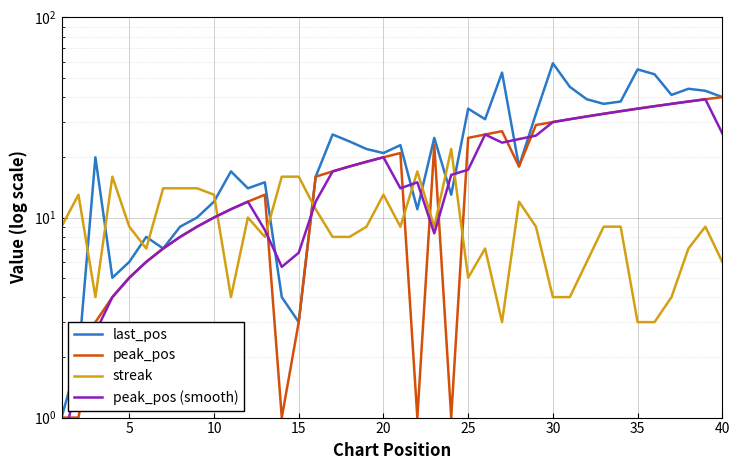

How many times do peak_pos (smooth) and streak cross each other?

5